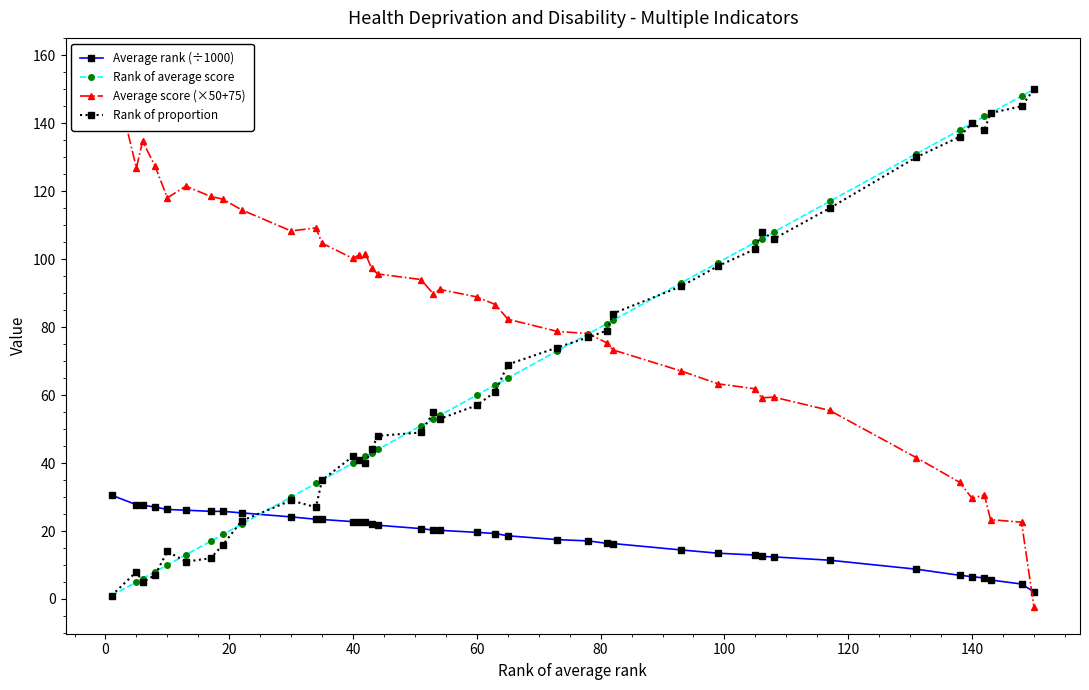

After their last crossing, which series has the higher values: Average rank (÷1000) or Rank of proportion?

Rank of proportion